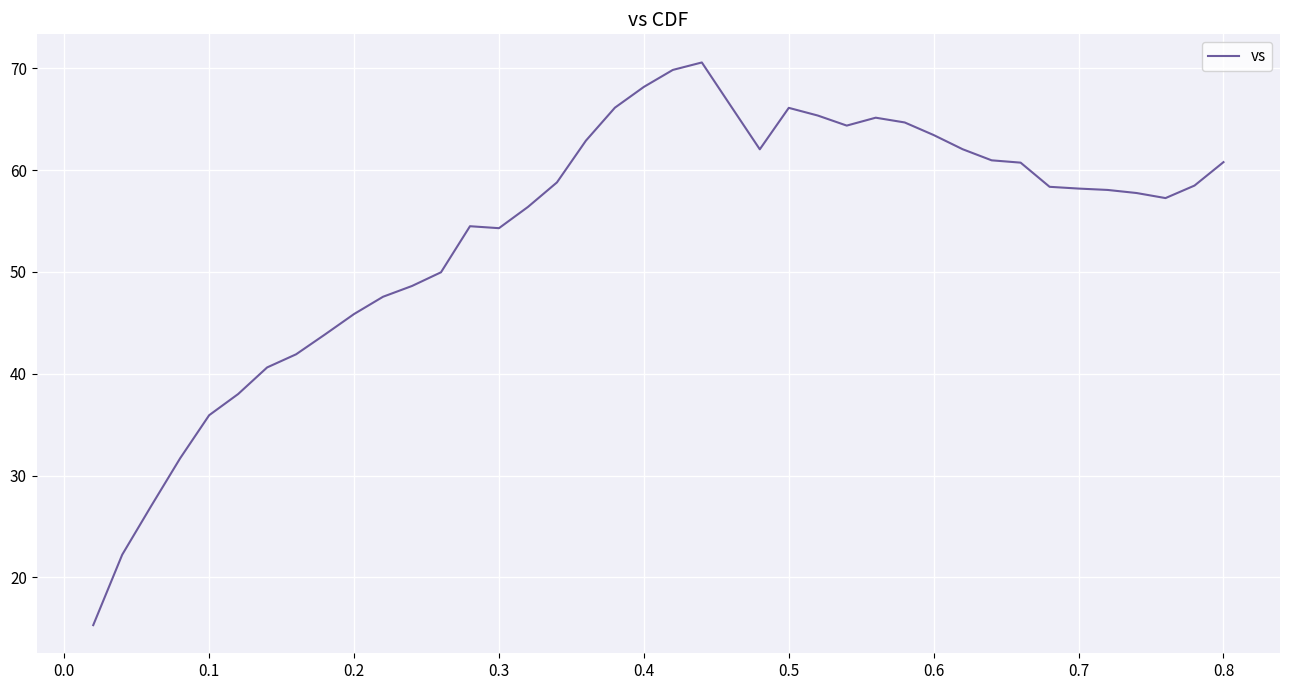

Count the number of categories in the chart.

40